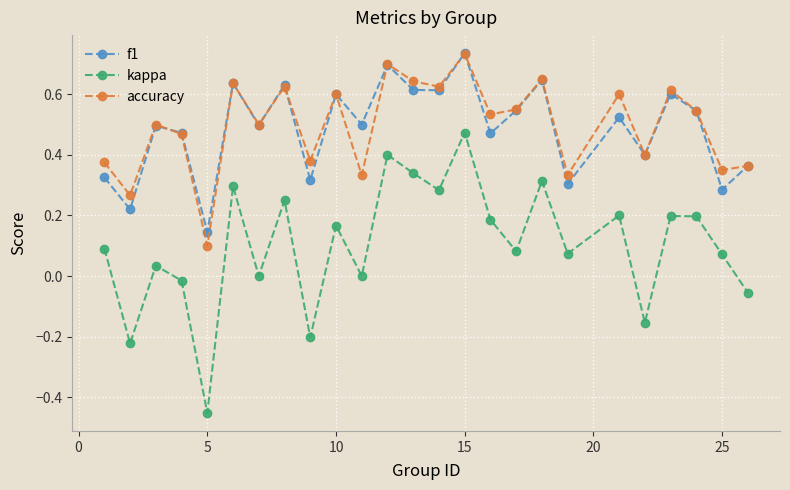

Which series has the largest range (max minus min)?

kappa